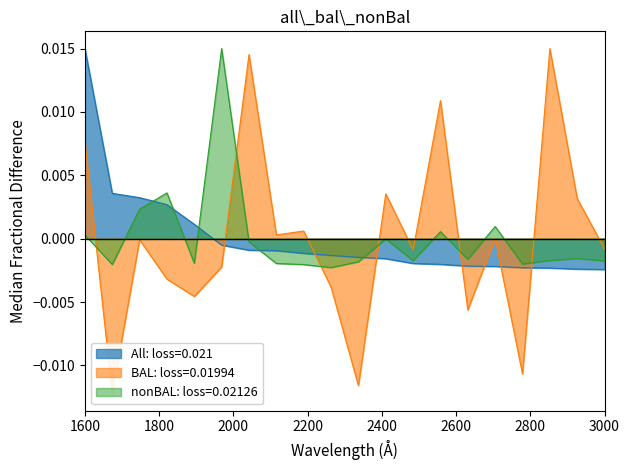

Reading left to right, list all the values displayed in this chart.

All: loss=0.021: 0.0	0.0	0.0	0.0	0.0	-0.0	-0.0	-0.0	-0.0	-0.0	-0.0	-0.0	-0.0	-0.0	-0.0	-0.0	-0.0	-0.0	-0.0	-0.0
BAL: loss=0.01994: 0.0	-0.0	-0.0	-0.0	-0.0	-0.0	0.0	0.0	0.0	-0.0	-0.0	0.0	-0.0	0.0	-0.0	0.0	-0.0	0.0	0.0	-0.0
nonBAL: loss=0.02126: 0.0	-0.0	0.0	0.0	-0.0	0.0	-0.0	-0.0	-0.0	-0.0	-0.0	-0.0	-0.0	0.0	-0.0	0.0	-0.0	-0.0	-0.0	-0.0